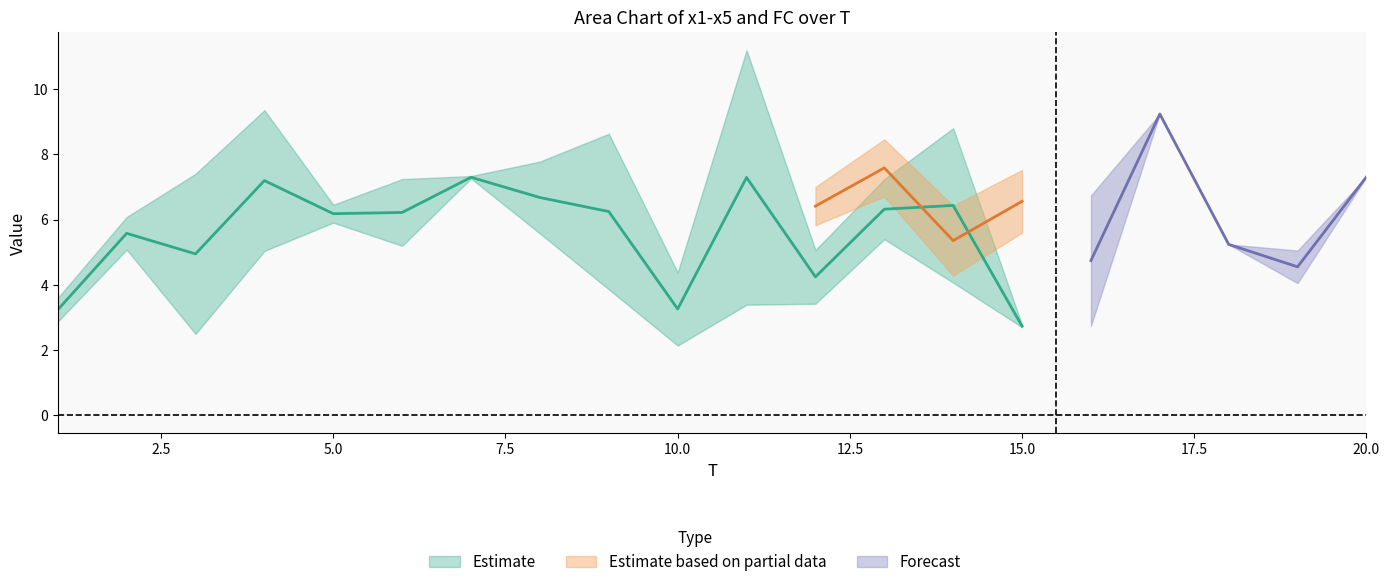

Rank the categories by x5 value from highest to lowest.

17, 20, 8, 2, 1, 18, 16, 6, 19, 12, 7, 10, 5, 14, 15, 11, 13, 9, 3, 4